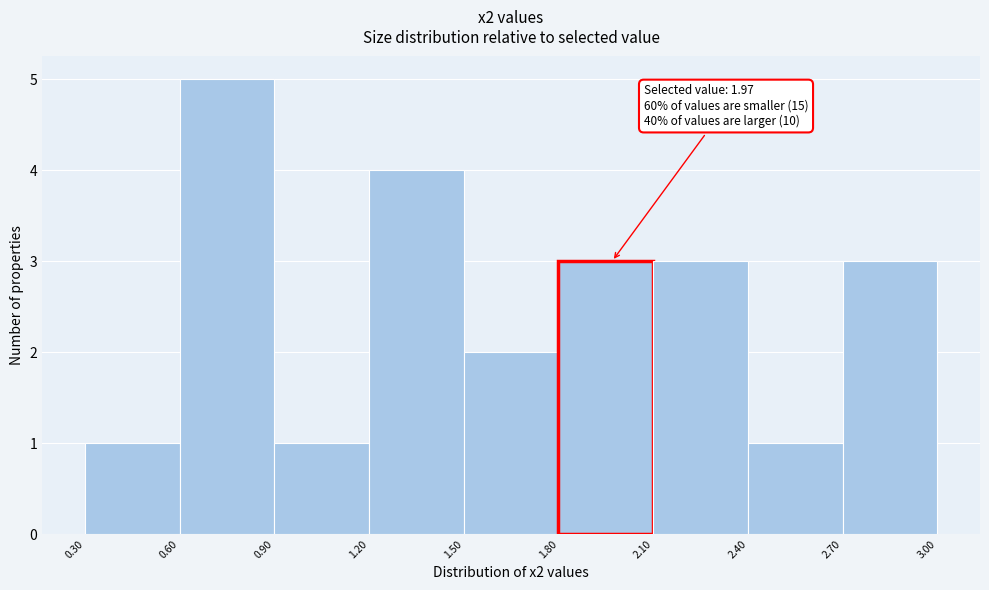

Which range on the x-axis has the tallest bar?

0.60 to 0.90